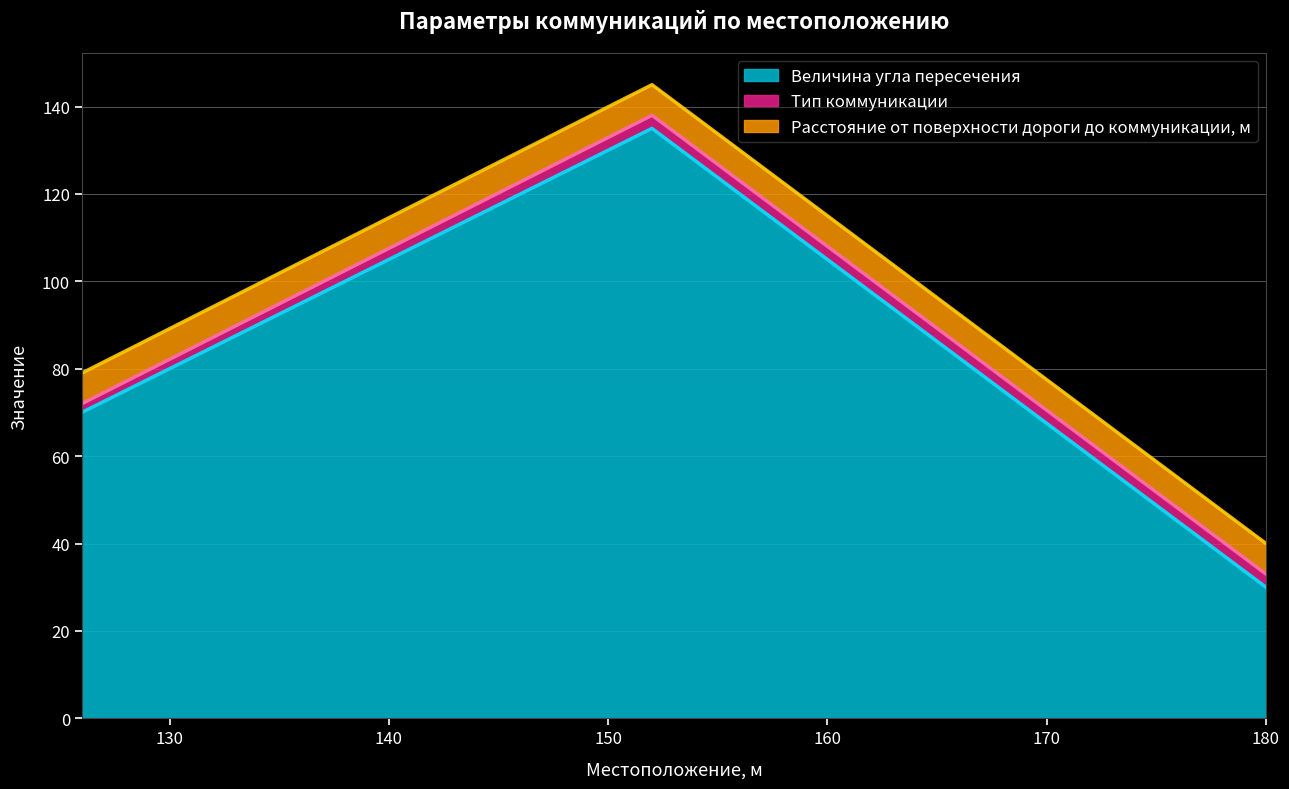

What are all the series names shown in the legend?

Величина угла пересечения, Тип коммуникации, Расстояние от поверхности дороги до коммуникации, м